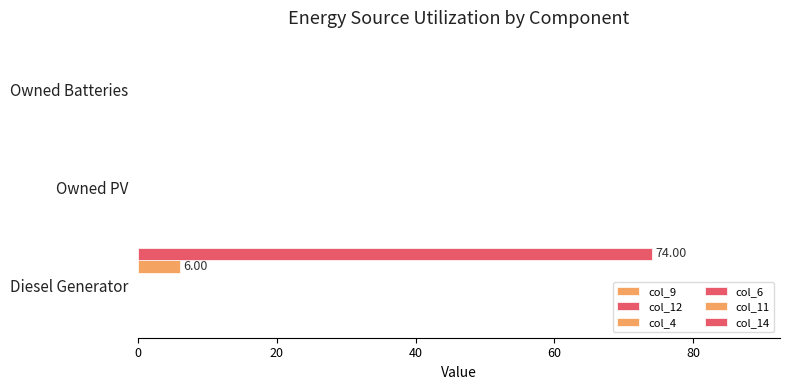

How many series are shown in this chart?

2